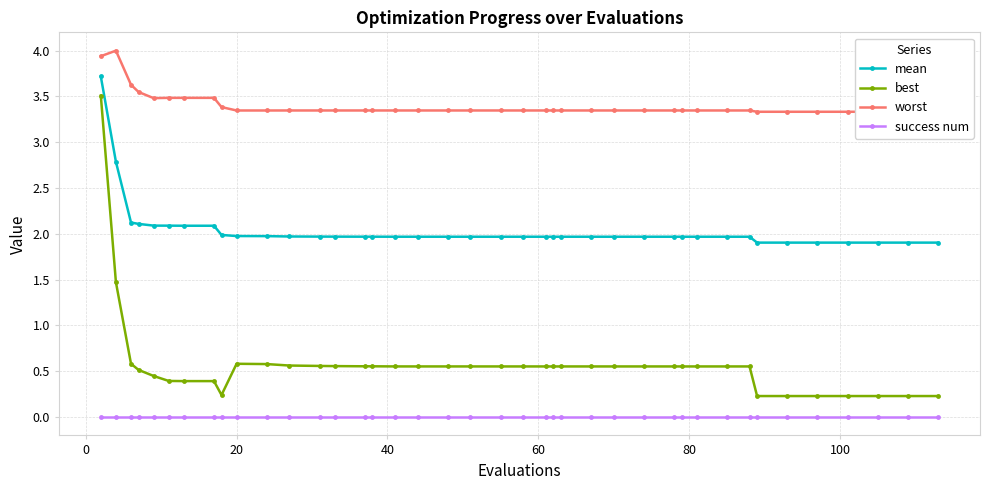

List the series in order of their overall mean, highest first.

worst, mean, best, success num